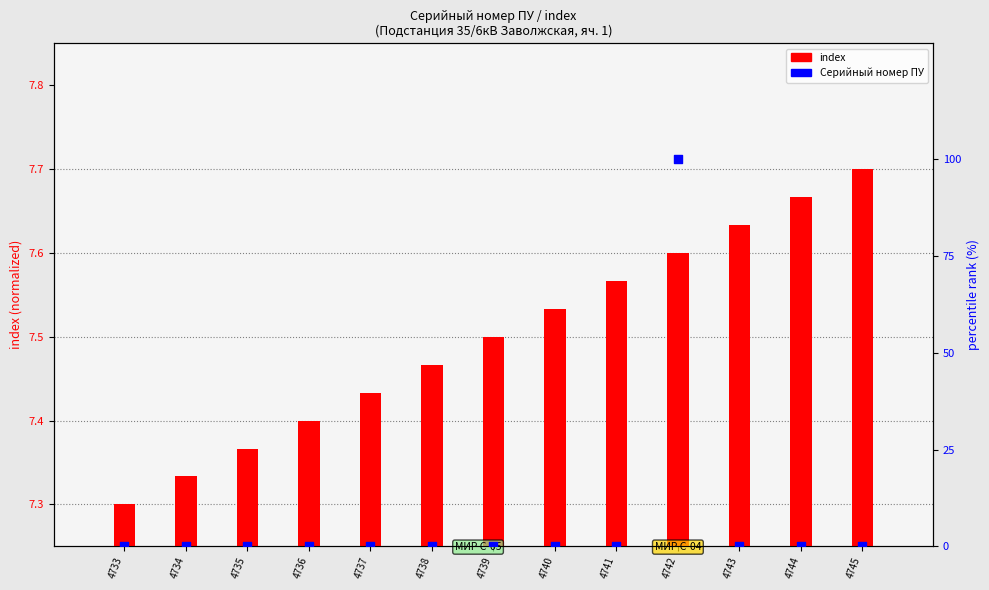

Which series contains the highest Y value?

Серийный номер ПУ